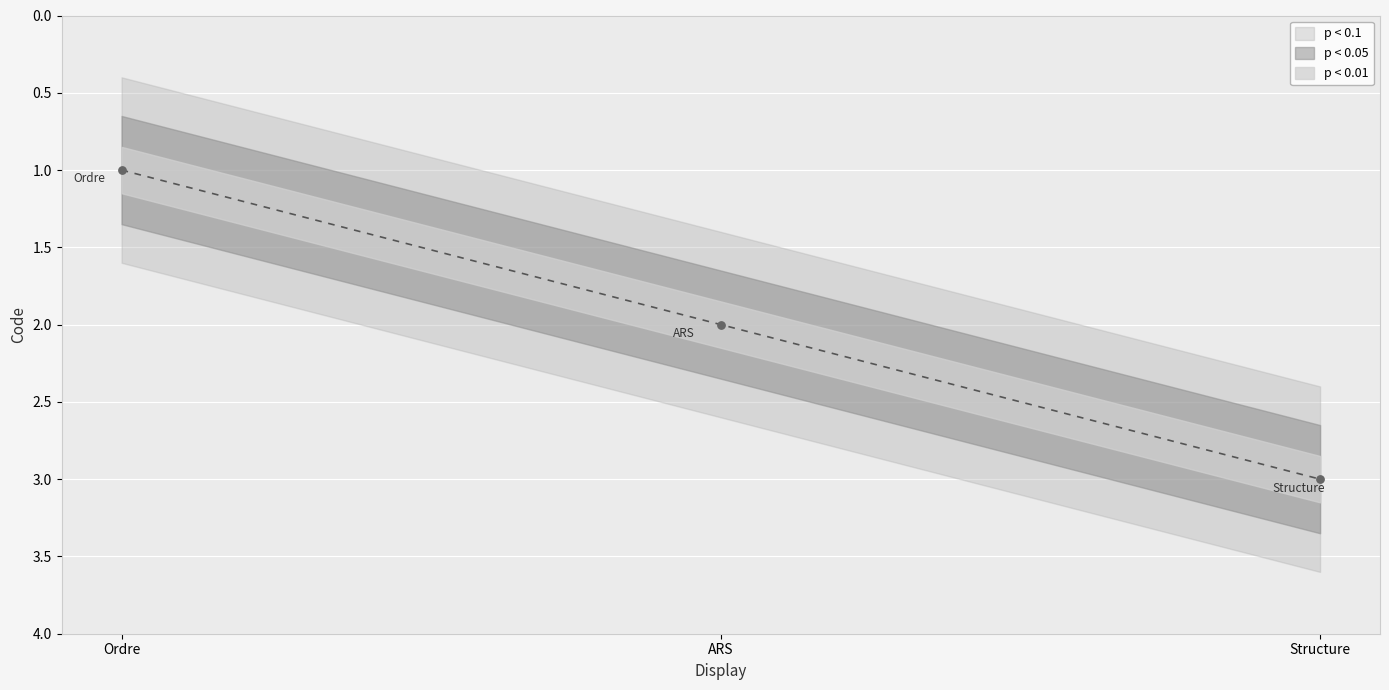

What is the ratio of the value at Ordre to the value at Structure?

0.3